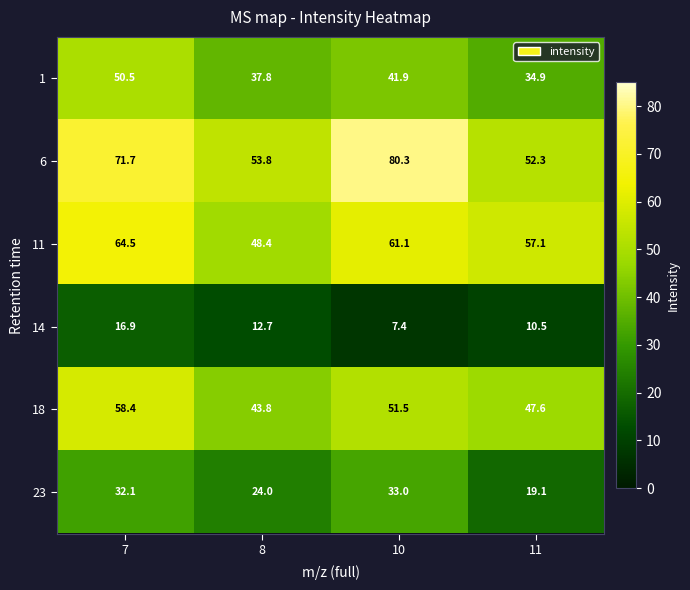

Reading left to right, extract all data points from this chart.

1: 7=50.5	8=37.8	10=41.9	11=34.9
6: 7=71.7	8=53.8	10=80.3	11=52.3
11: 7=64.5	8=48.4	10=61.1	11=57.1
14: 7=16.9	8=12.7	10=7.4	11=10.5
18: 7=58.4	8=43.8	10=51.5	11=47.6
23: 7=32.1	8=24.0	10=33.0	11=19.1